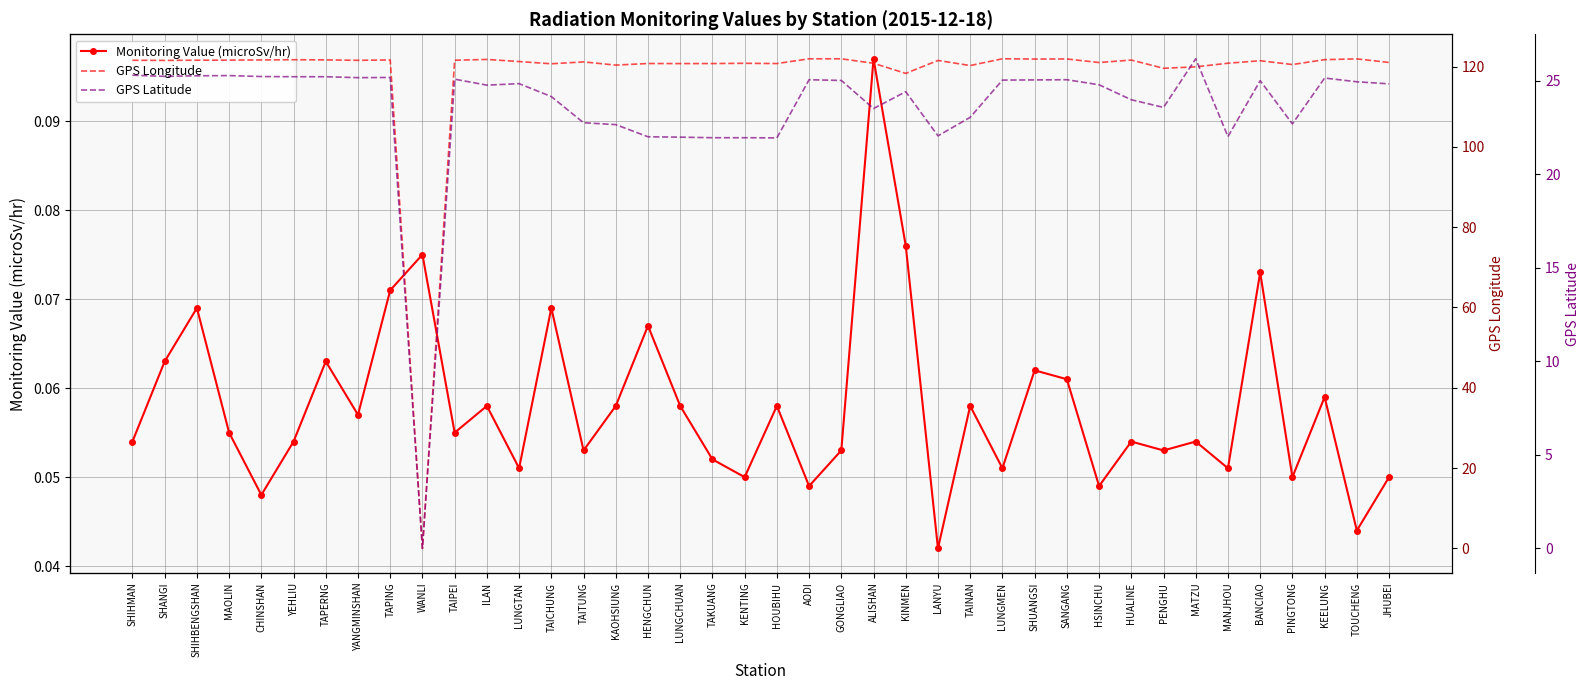

Which category has the highest value across all series?

LUNGMEN